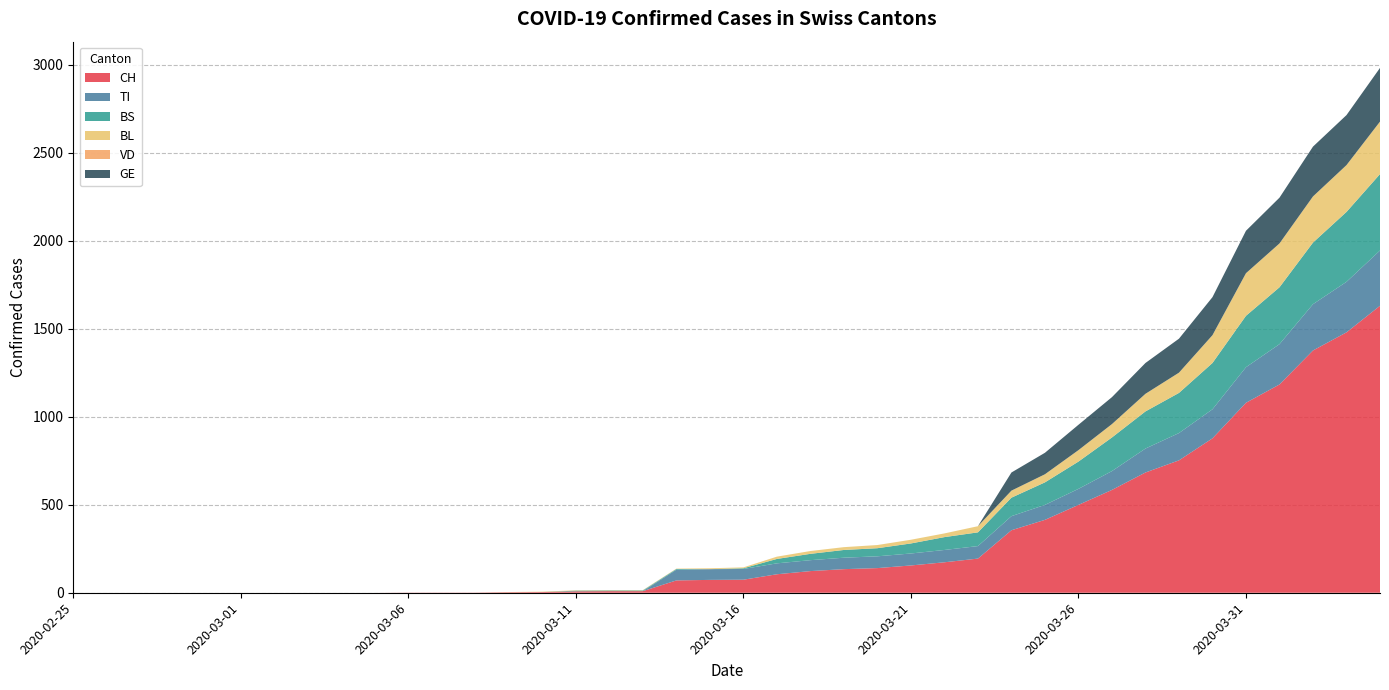

Reading left to right, extract all data points from this chart.

CH: 0	0	0	0	0	0	0	0	0	0	1	1	1	3	4	8	9	9	70	73	74	105	123	134	140	155	173	194	355	414	499	584	683	752	877	1079	1183	1376	1479	1630
TI: 0	0	0	0	0	0	0	0	0	0	0	0	0	0	0	0	0	0	61	61	61	62	62	65	67	68	70	71	80	85	91	107	136	155	165	202	229	263	287	314
BS: 0	0	0	0	0	0	0	0	0	0	0	0	0	0	0	4	4	4	4	0	4	25	36	44	46	57	73	78	105	128	155	191	211	228	263	292	323	350	397	434
BL: 0	0	0	0	0	0	0	0	0	0	0	0	0	1	2	2	2	2	2	5	5	13	16	16	18	21	21	35	40	46	65	76	100	115	158	242	249	262	266	298
VD: 0	0	0	0	0	0	0	0	0	0	0	0	0	0	0	0	0	0	0	0	0	0	0	0	0	0	0	0	0	0	0	0	0	0	0	0	0	0	0	0
GE: 0	0	0	0	0	0	0	0	0	0	0	0	0	0	0	0	0	0	0	0	0	0	0	0	0	0	0	0	103	122	144	153	175	193	216	241	260	283	284	305